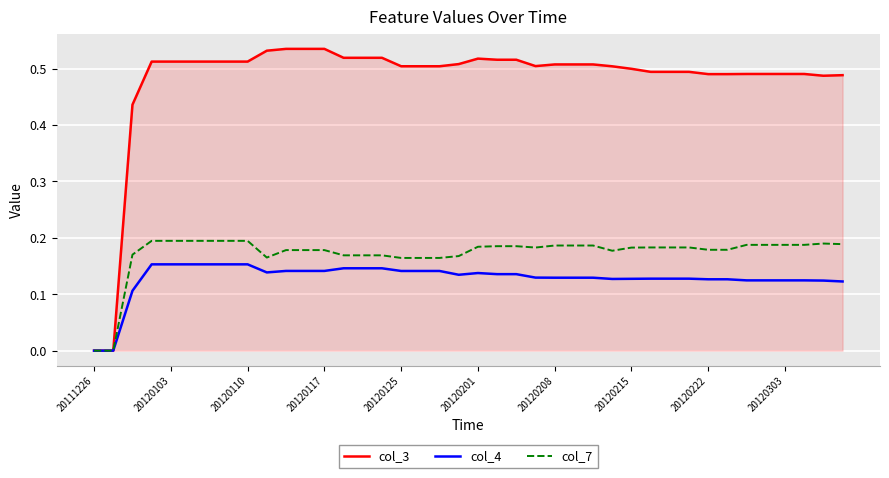

Which series has the largest total across all categories?

col_3